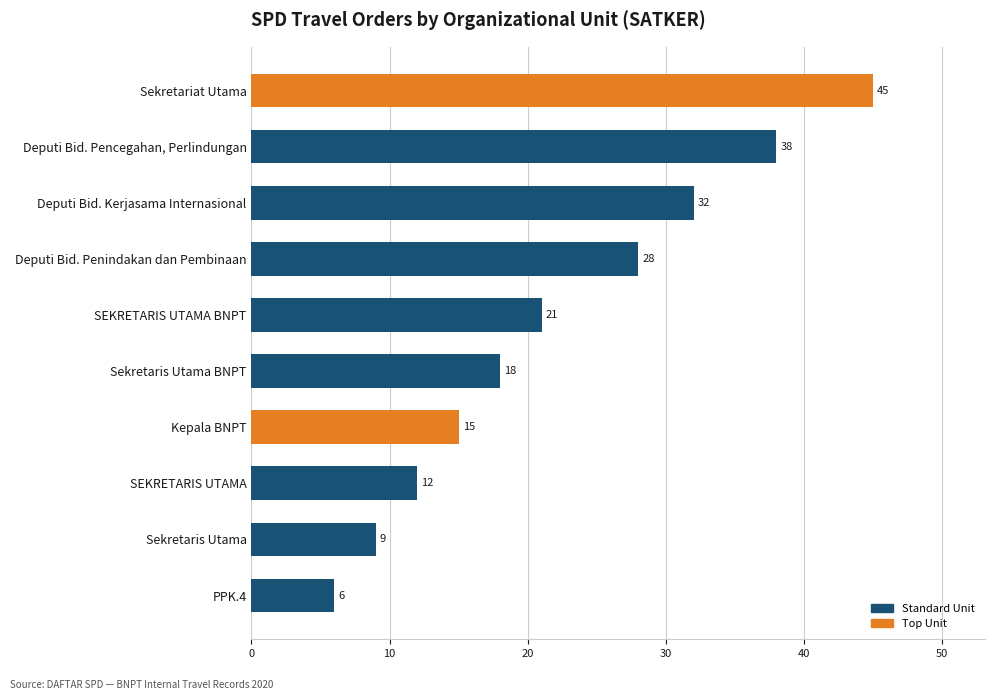

Reading bottom to top, extract all data points from this chart.

PPK.4=6	Sekretaris Utama=9	SEKRETARIS UTAMA=12	Kepala BNPT=15	Sekretaris Utama BNPT=18	SEKRETARIS UTAMA BNPT=21	Deputi Bid. Penindakan dan Pembinaan=28	Deputi Bid. Kerjasama Internasional=32	Deputi Bid. Pencegahan, Perlindungan=38	Sekretariat Utama=45